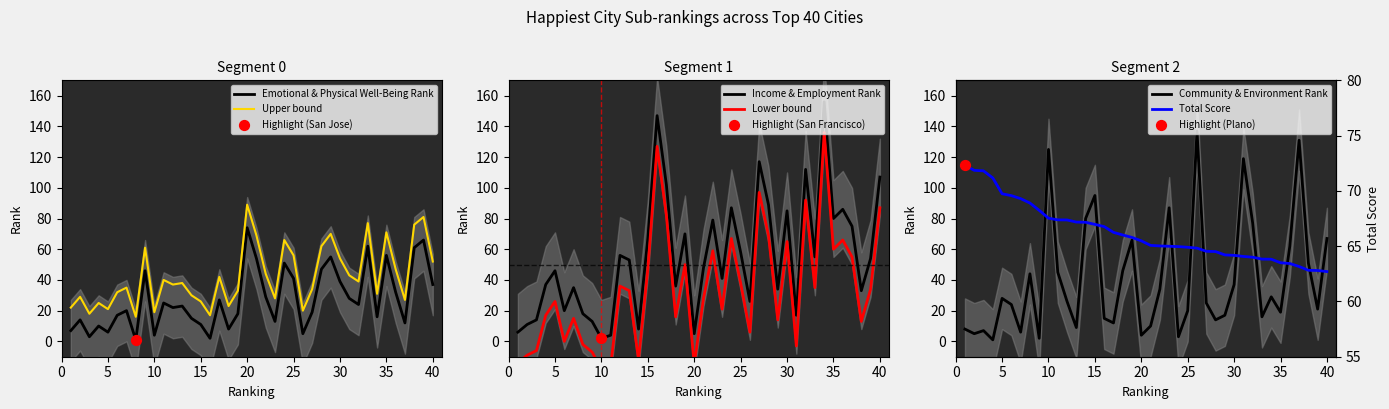

True or false: Upper bound and Emotional & Physical Well-Being Rank intersect in this chart.

False